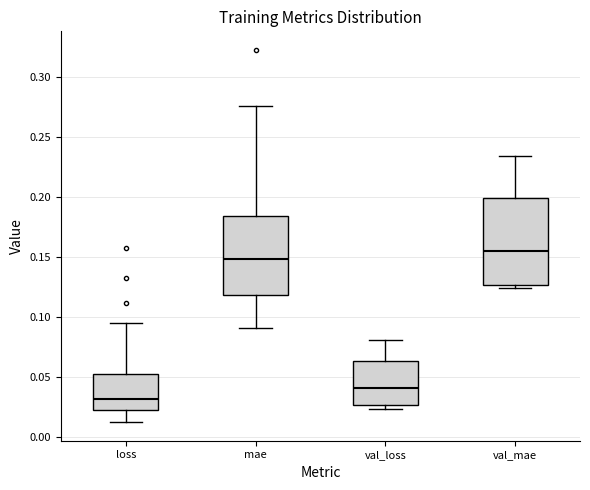

Which box has the highest median line?

val_mae